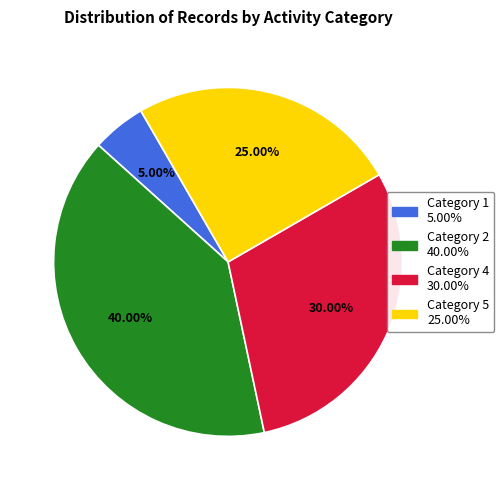

Does any single category account for the majority?

No